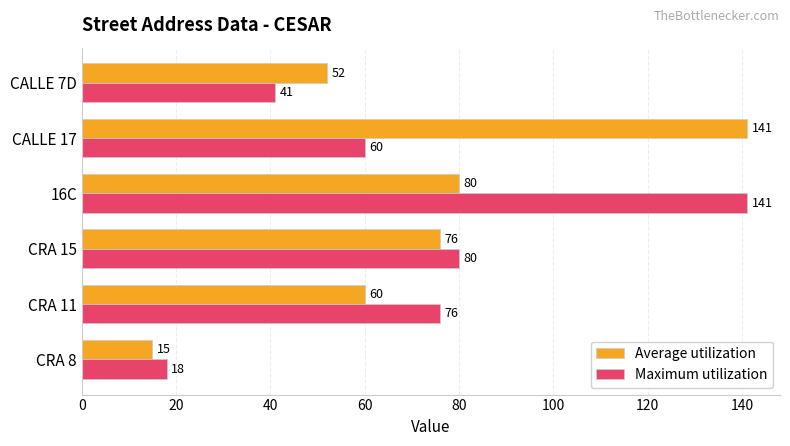

What is the difference between the Average utilization values at CALLE 17 and CRA 11?

81